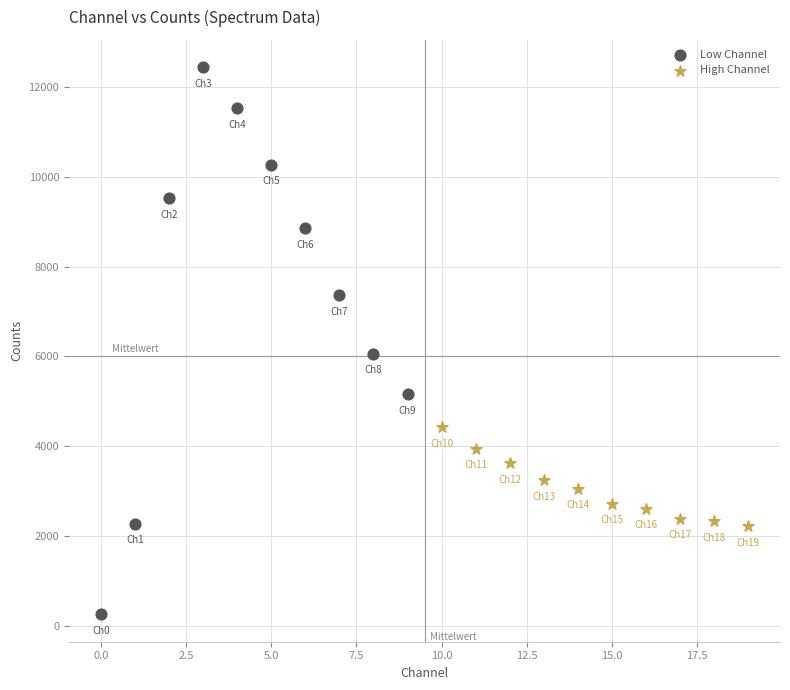

Which series reaches the minimum Y coordinate?

Low Channel